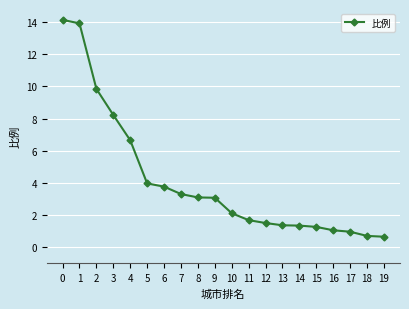

Reading right to left, list all the values displayed in this chart.

0.7	0.7	1.0	1.1	1.3	1.4	1.4	1.5	1.7	2.1	3.1	3.1	3.3	3.8	4.0	6.7	8.2	9.8	13.9	14.1